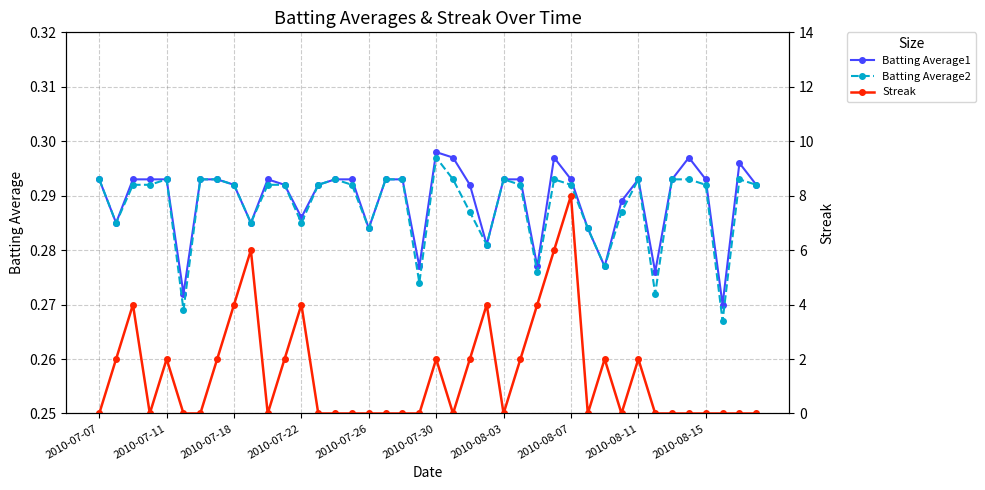

Is it true that Batting Average1 equals 0.5 at 2010-08-07?

False